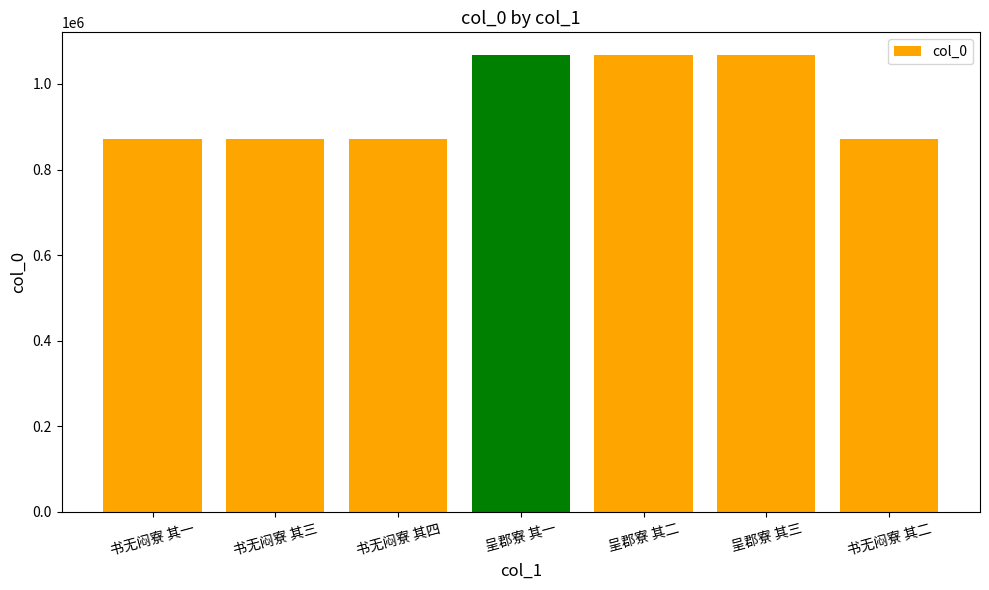

What is the value of the 3rd bar from the left?

872230